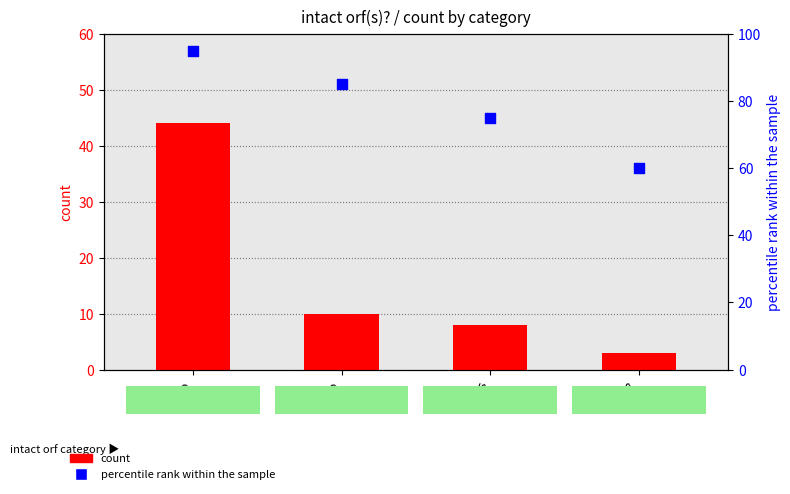

Which series contains the lowest Y value?

count